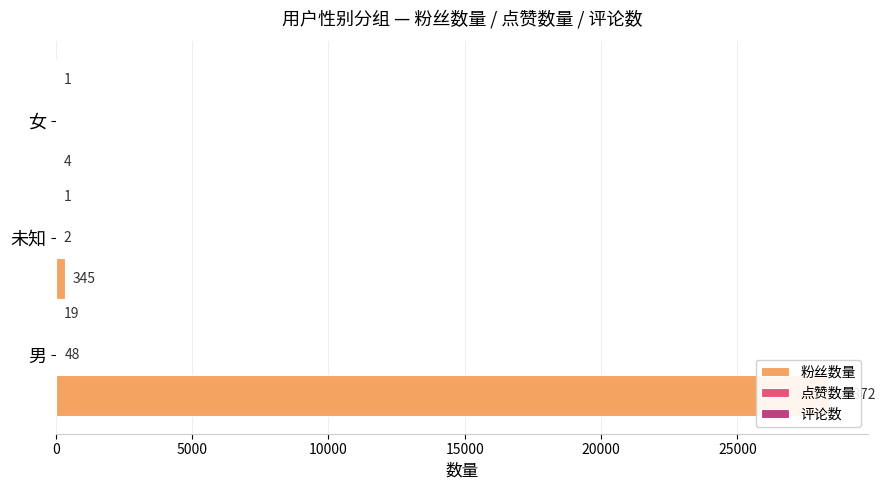

How many series are shown in this chart?

3